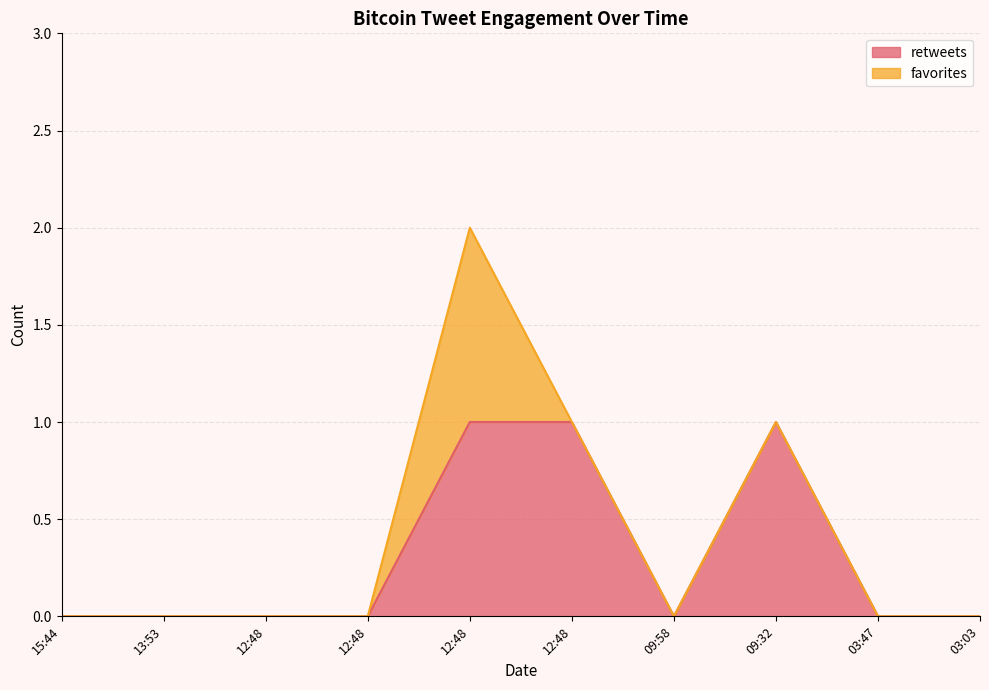

Between 12:48 and 13:53, which is larger?

12:48